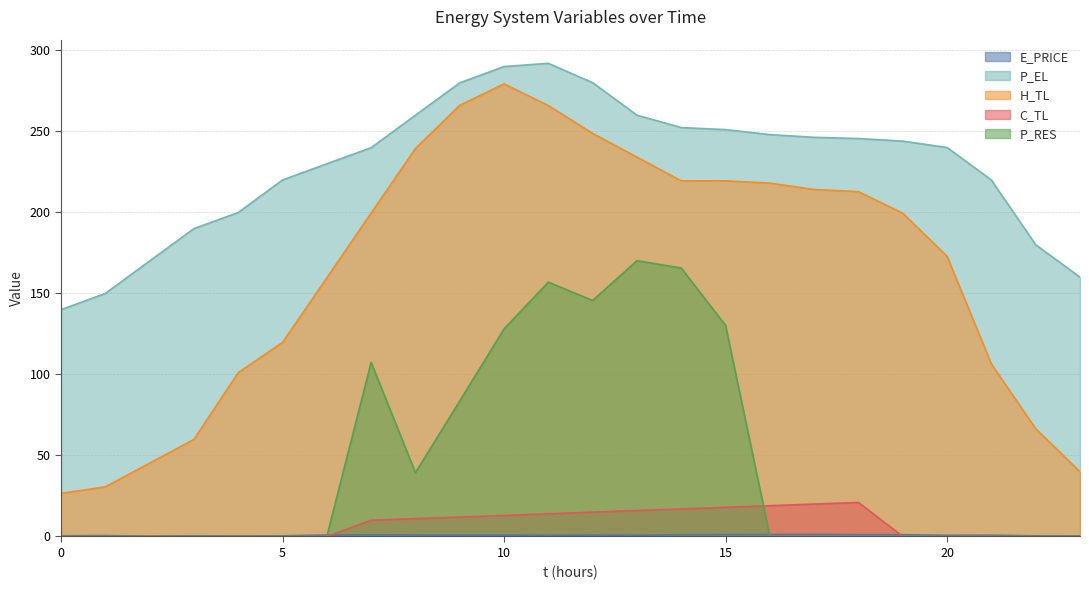

The value of H_TL at 4 is 101.1. True or false?

True